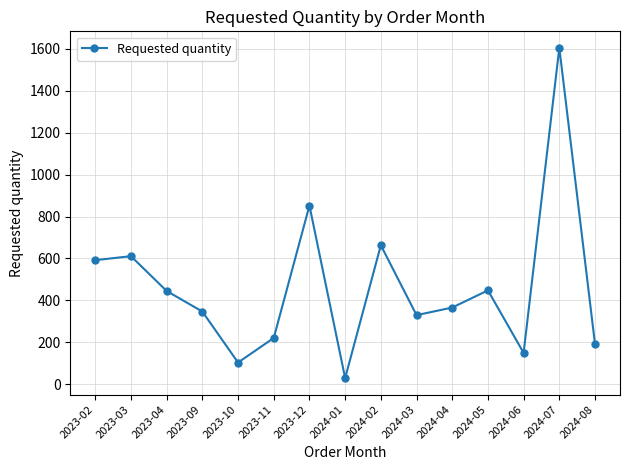

How many lines are shown in the chart?

1